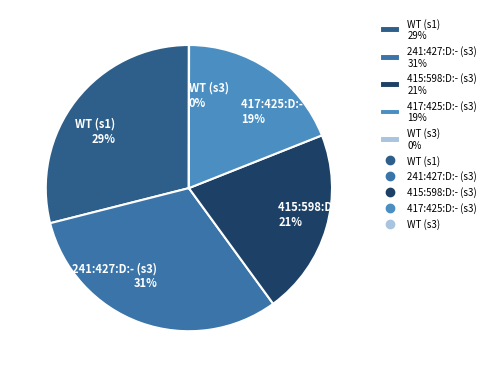

What is the largest slice in the pie chart?

241:427:D:- (s3)